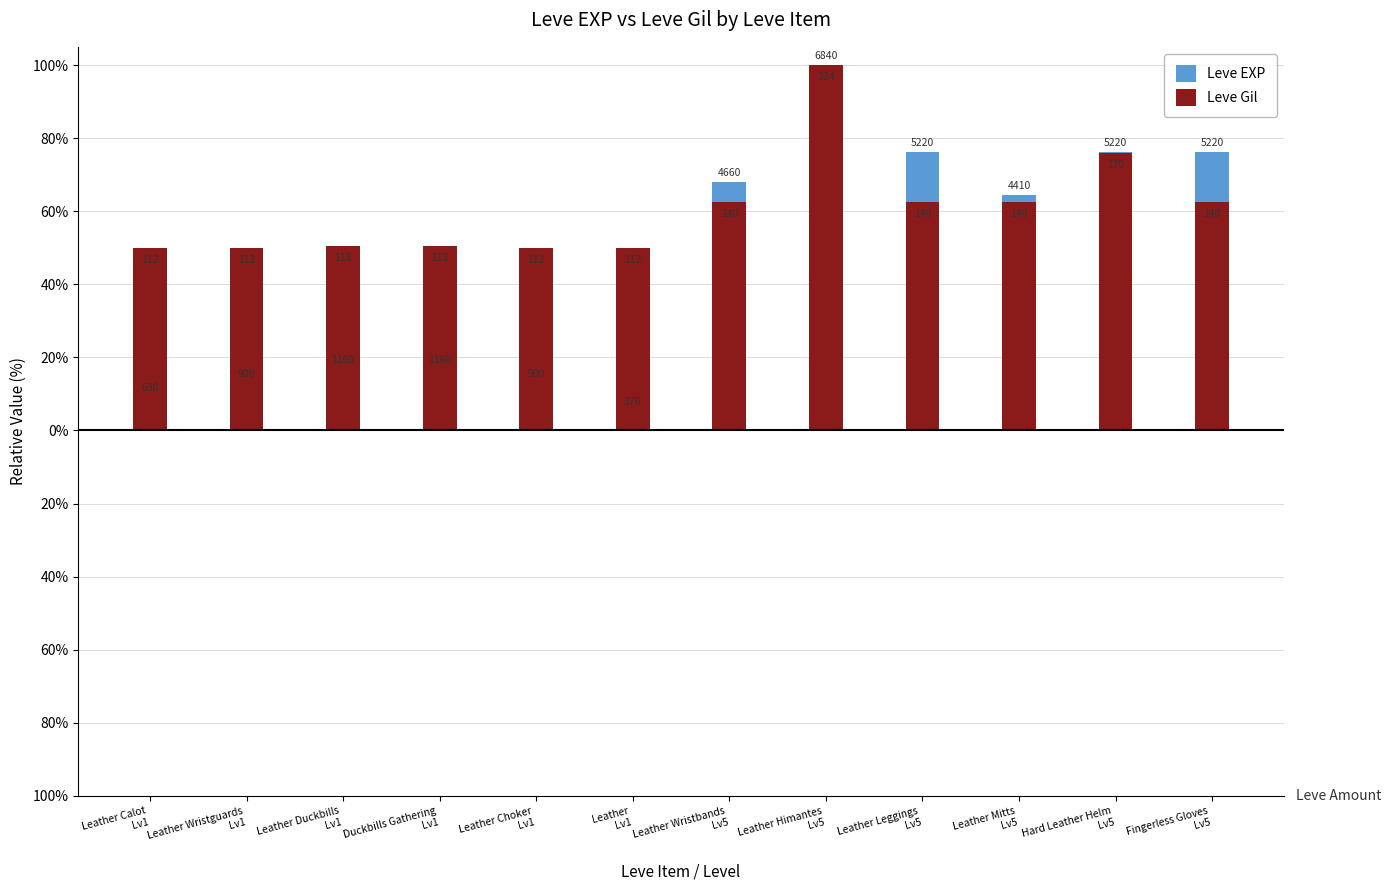

Which series has the widest spread of values?

Leve EXP